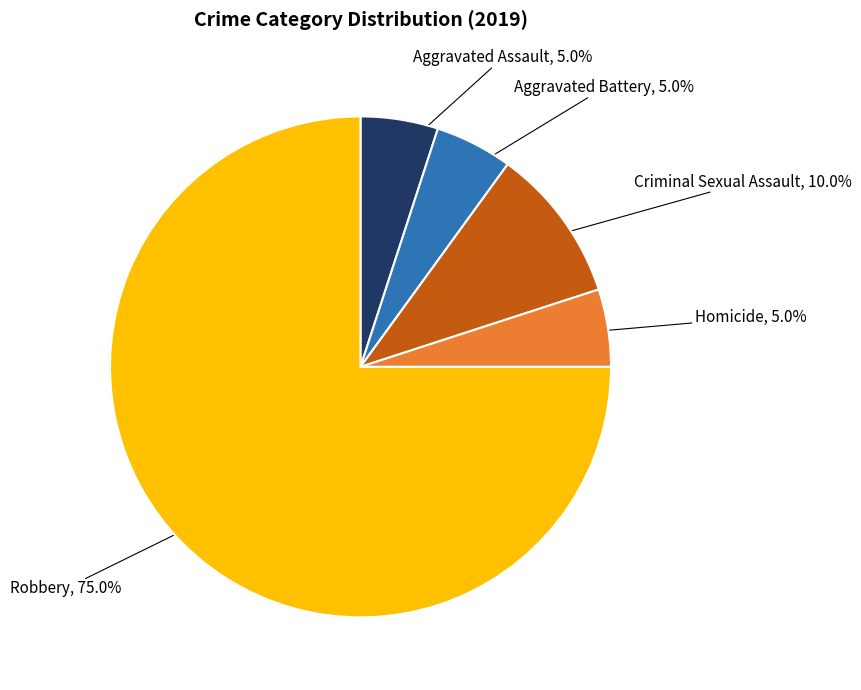

Is there a majority slice in this chart?

Yes